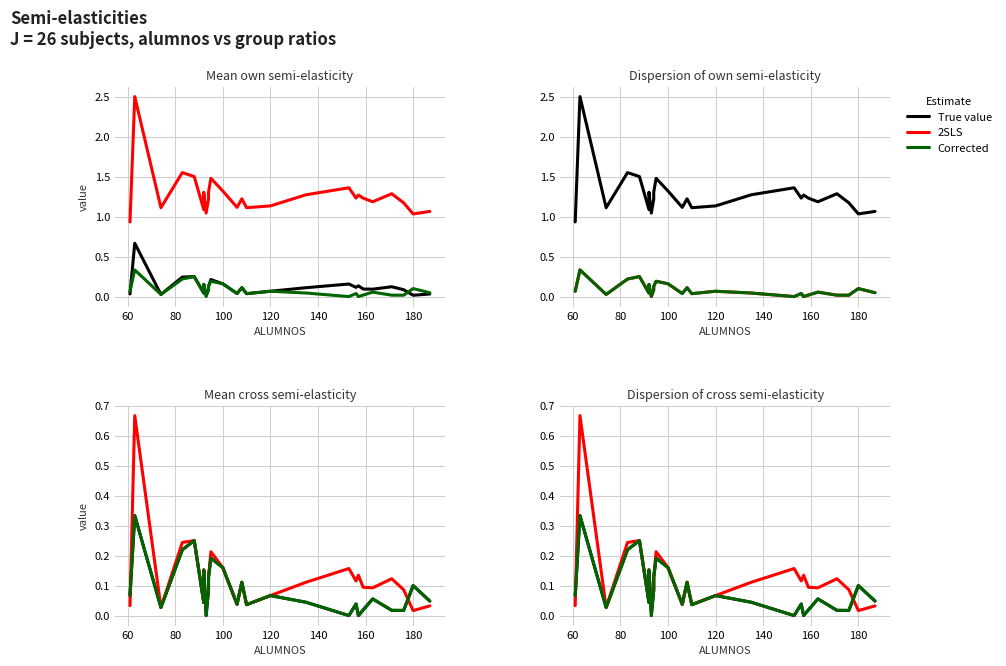

True or false: 2SLS and Corrected intersect in this chart.

True